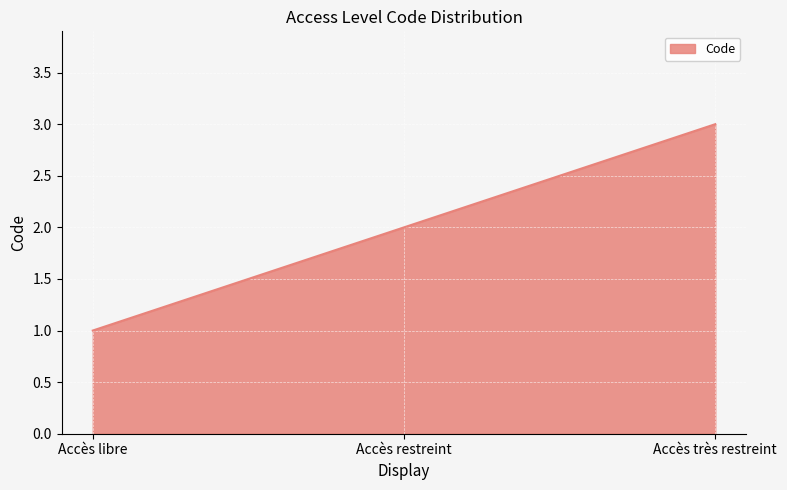

Rank the categories by value from lowest to highest.

Accès libre, Accès restreint, Accès très restreint